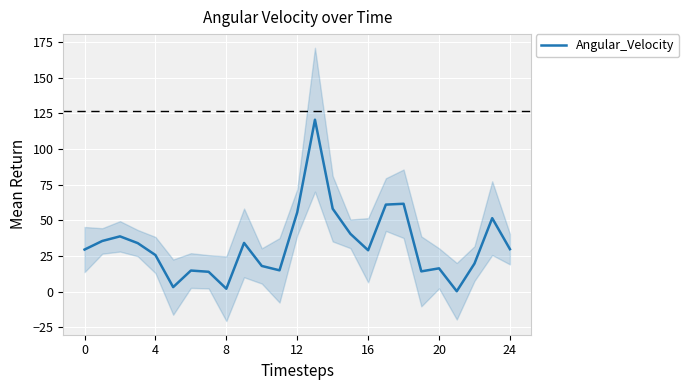

What is the average value?

32.9